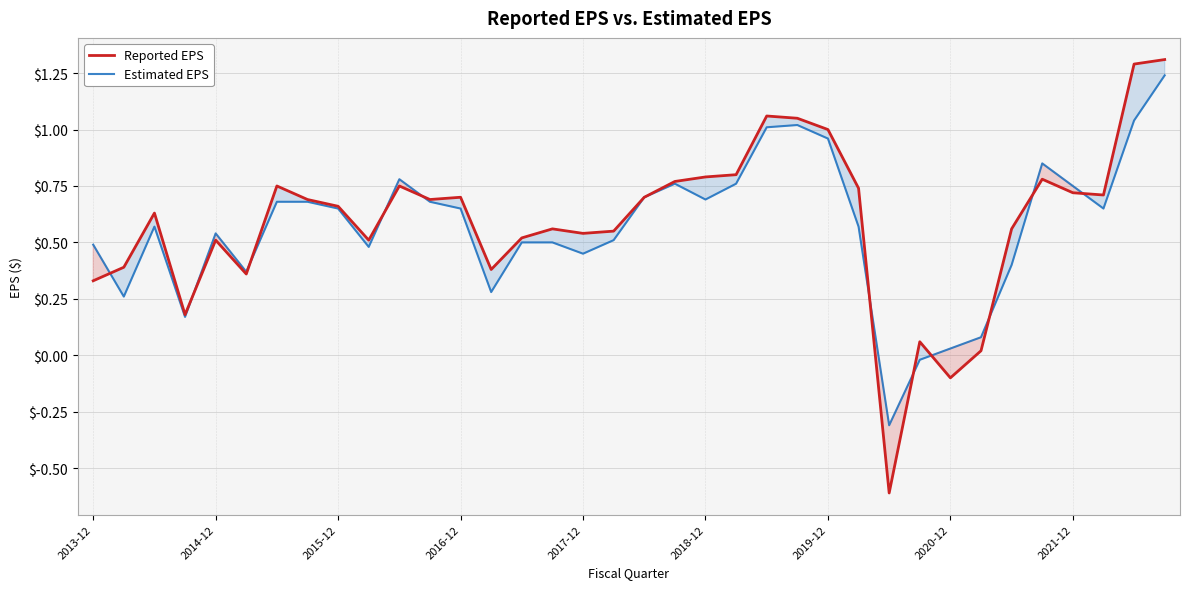

What are all the series names shown in the legend?

Reported EPS, Estimated EPS